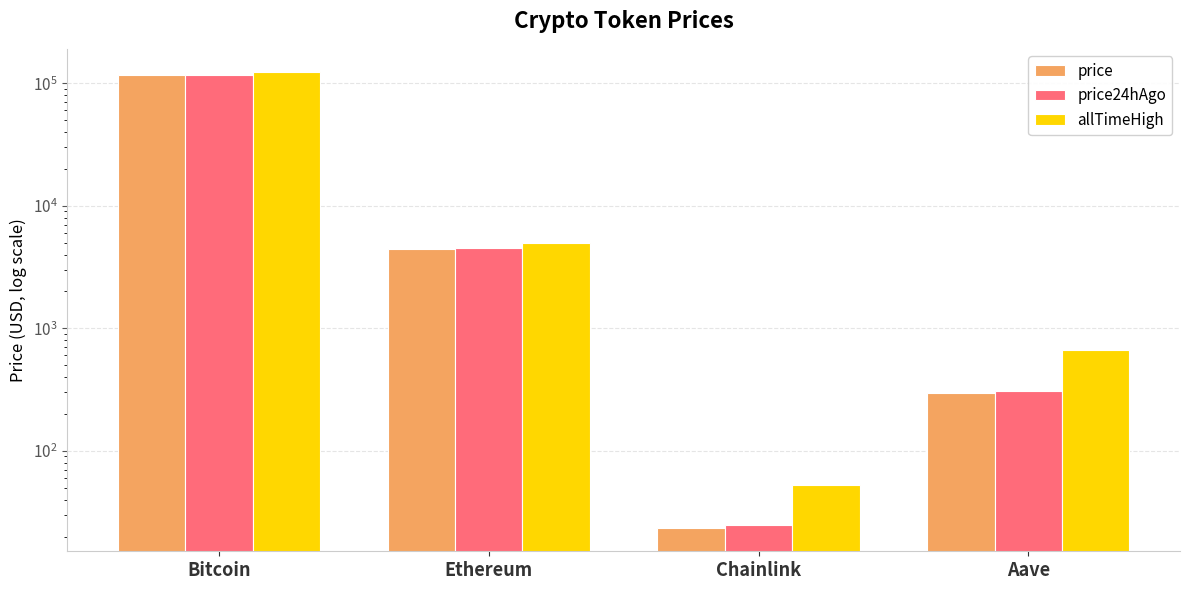

Which series has the largest total across all categories?

allTimeHigh